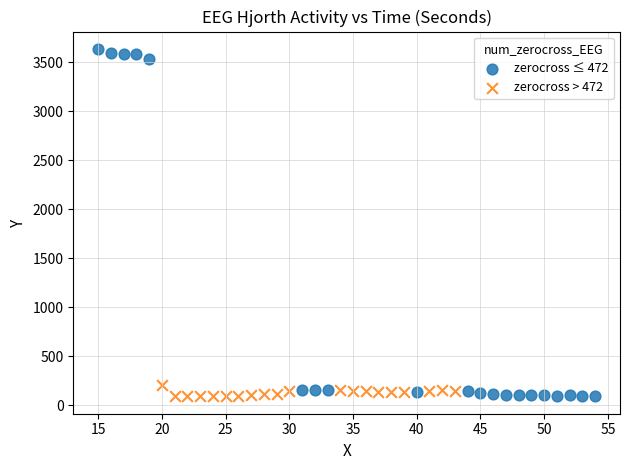

Which series contains the highest Y value?

zerocross ≤ 472